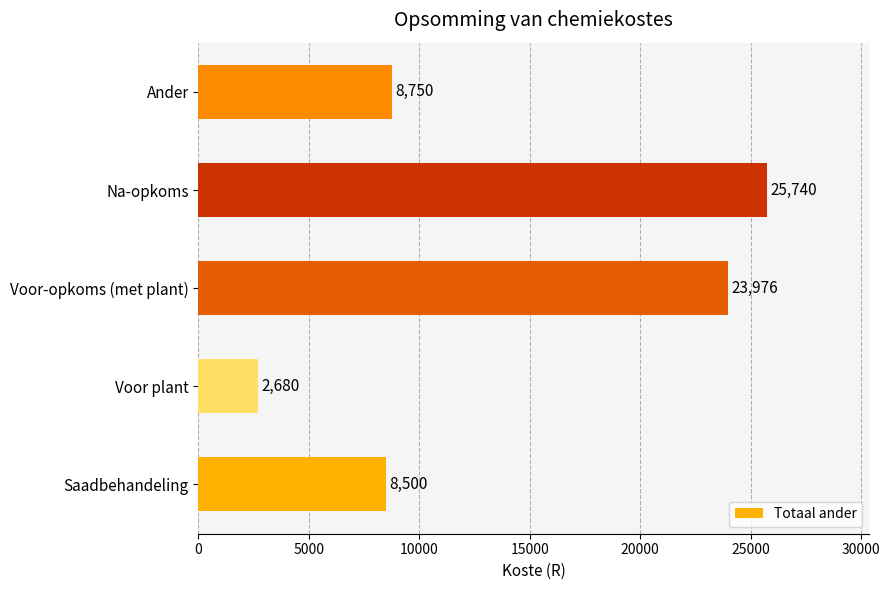

Between Voor plant and Ander, which is larger?

Ander